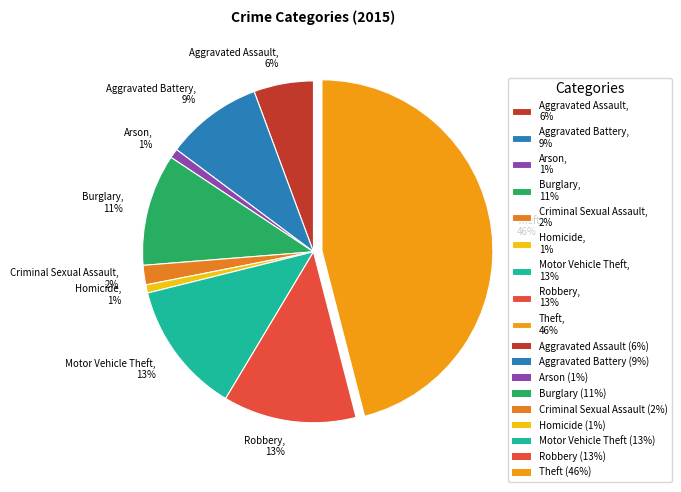

To the nearest percent, what percentage of the pie is Aggravated Assault?

6%